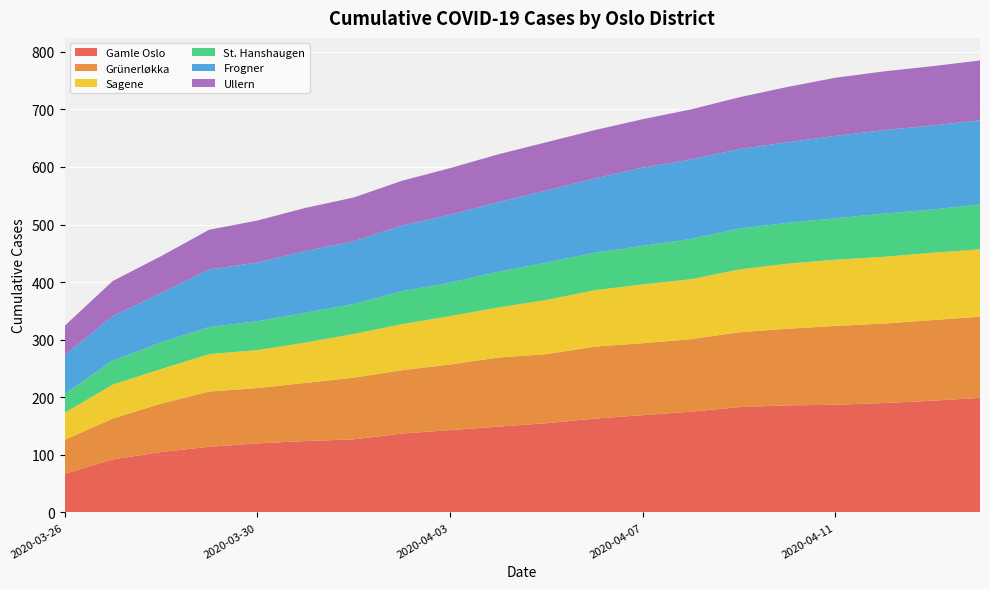

Reading right to left, extract all data points from this chart.

Gamle Oslo: 199	194	190	187	186	183	175	169	163	155	149	143	137	127	124	120	114	105	92	67
Grünerløkka: 141	140	138	137	133	130	126	125	125	120	120	114	110	107	101	96	96	84	71	59
Sagene: 117	117	116	115	113	109	104	102	98	94	87	84	80	76	70	66	65	60	59	47
St. Hanshaugen: 78	75	75	72	71	71	70	67	65	65	62	58	57	52	52	50	47	46	42	33
Frogner: 146	146	145	143	140	138	138	136	129	125	121	118	114	109	107	102	100	86	77	67
Ullern: 104	103	102	101	96	90	87	84	84	84	83	81	78	76	75	73	69	64	61	51